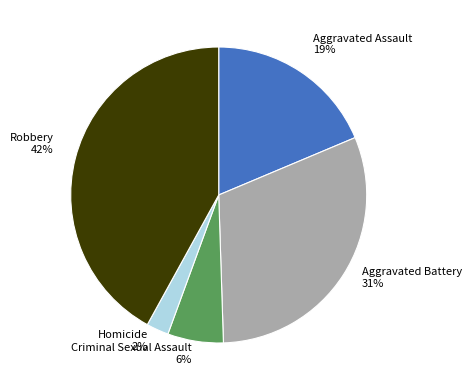

Is it true that Homicide is 11% of the pie?

False